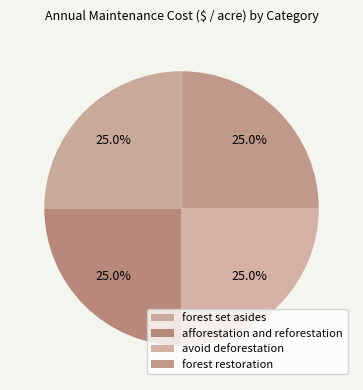

Count the number of slices in the pie.

4